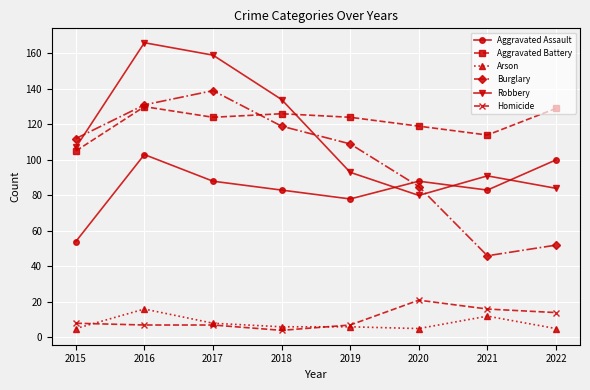

Which series has the largest range (max minus min)?

Burglary